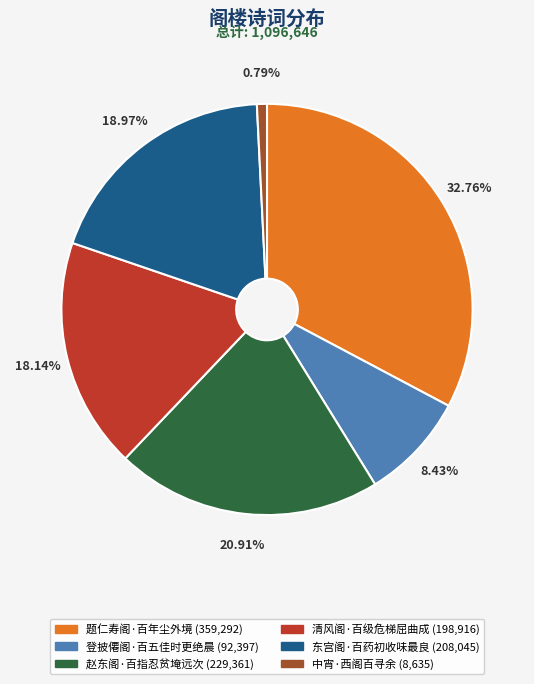

Which slice is the largest?

题仁寿阁·百年尘外境